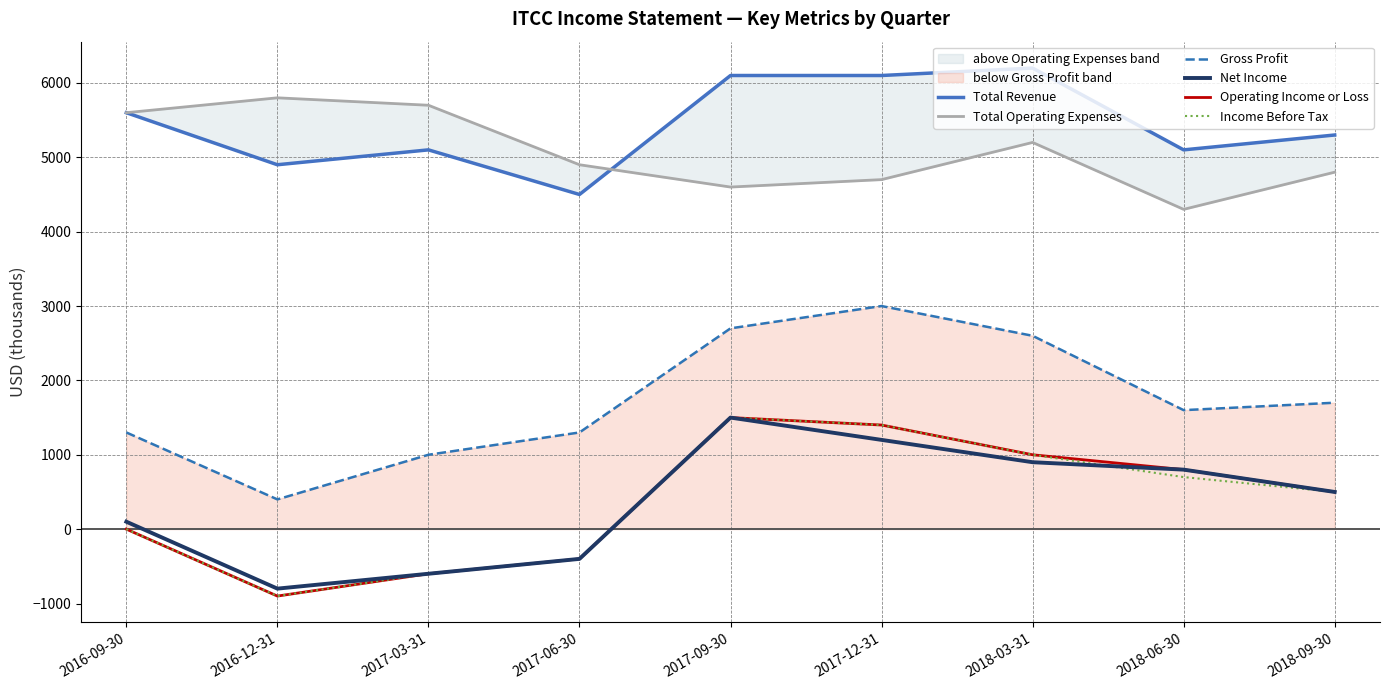

What is the sum of the Total Revenue values at 2018-09-30 and 2016-12-31?

10200